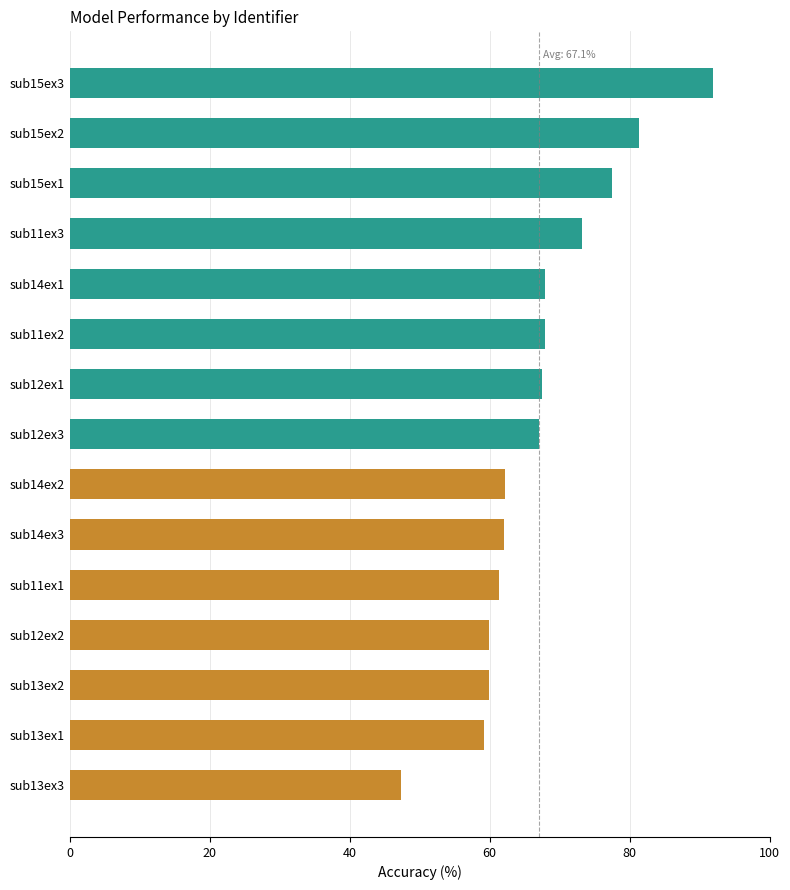

Which has a higher value, sub13ex2 or sub12ex3?

sub12ex3